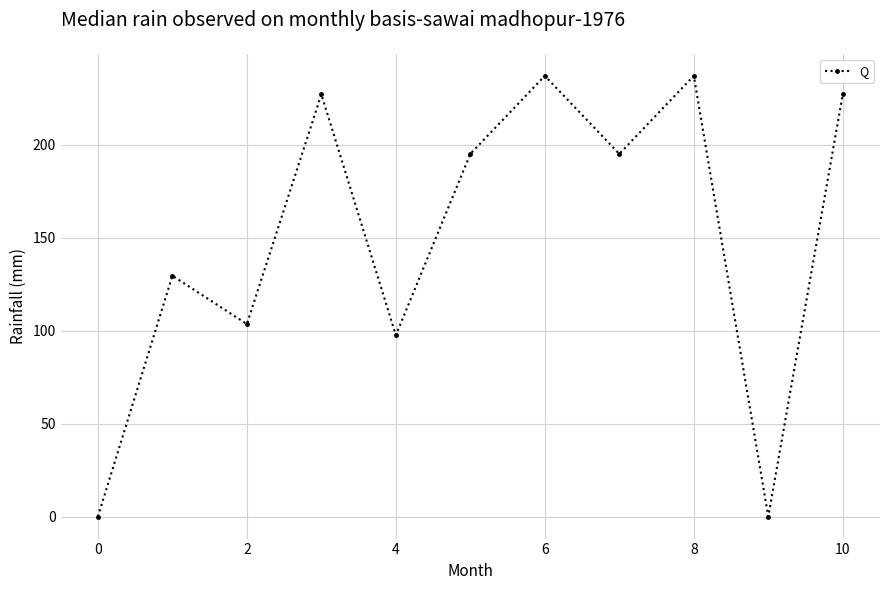

What is the value of the 9th point from the left?

237.0